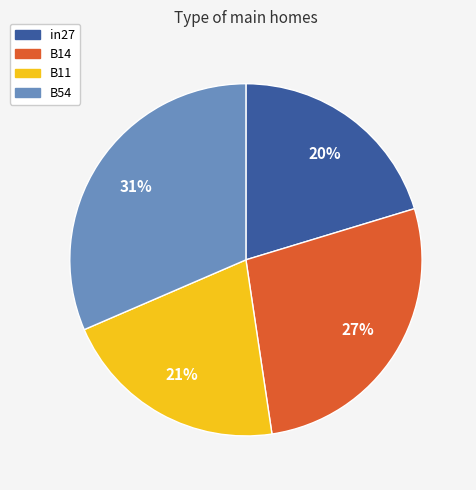

Does any single category account for the majority?

No